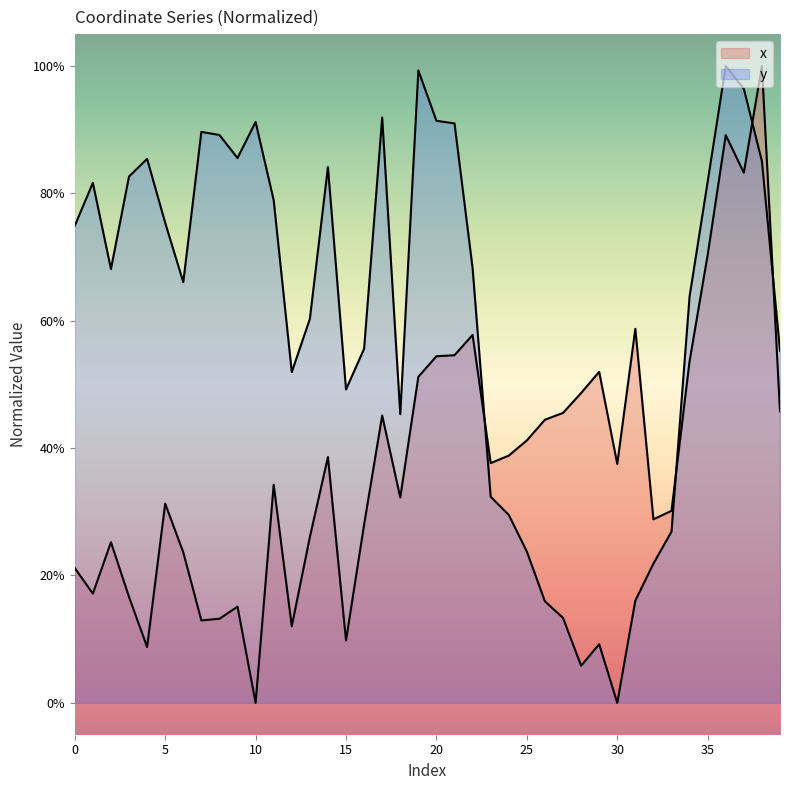

What is the value of the y point at the 16th from the left?

0.5